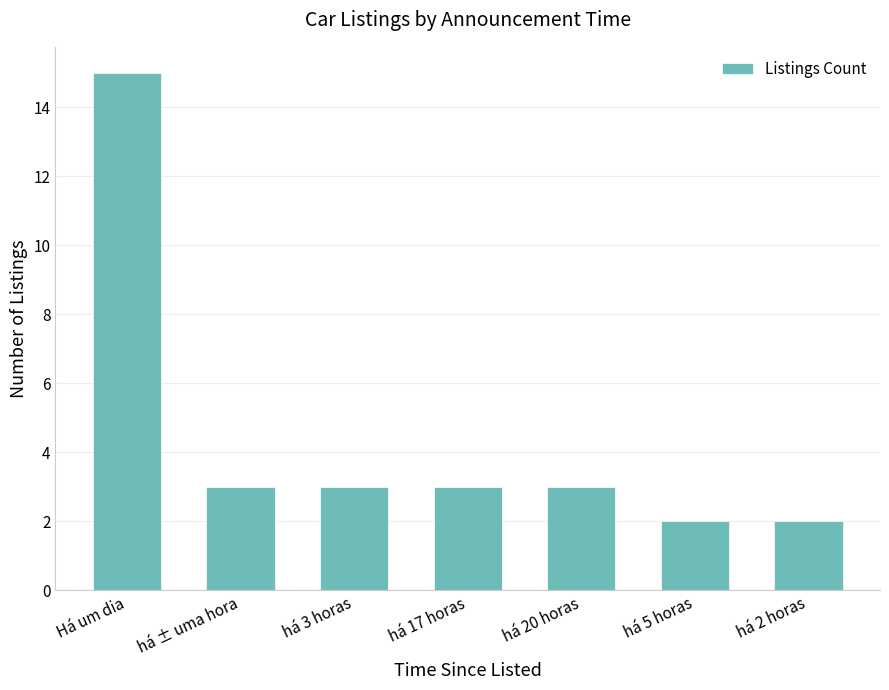

What is the sum of all values?

31